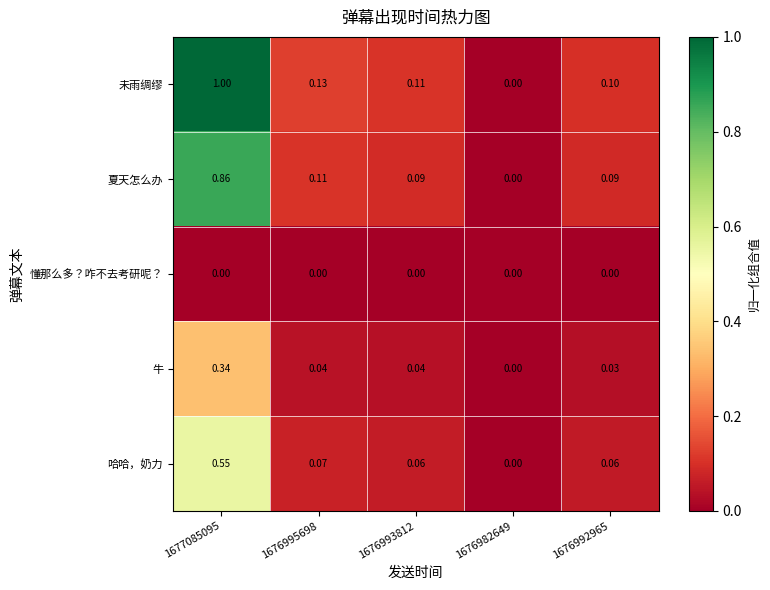

Rank the series by their maximum value, from lowest to highest.

懂那么多？咋不去考研呢？, 牛, 哈哈，奶力, 夏天怎么办, 未雨绸缪